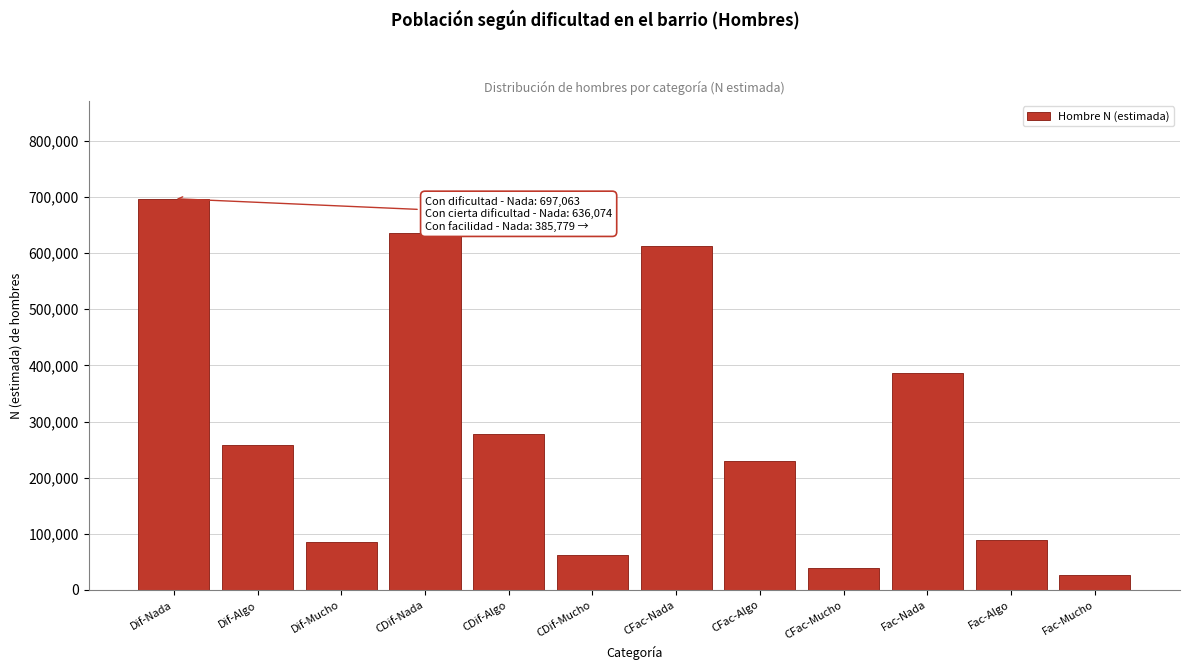

What is the minimum value shown in the chart?

27249